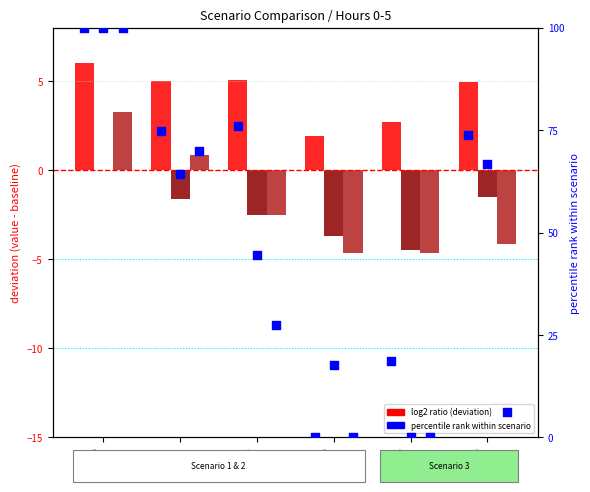

At how many categories does at least one series exceed 67?

4